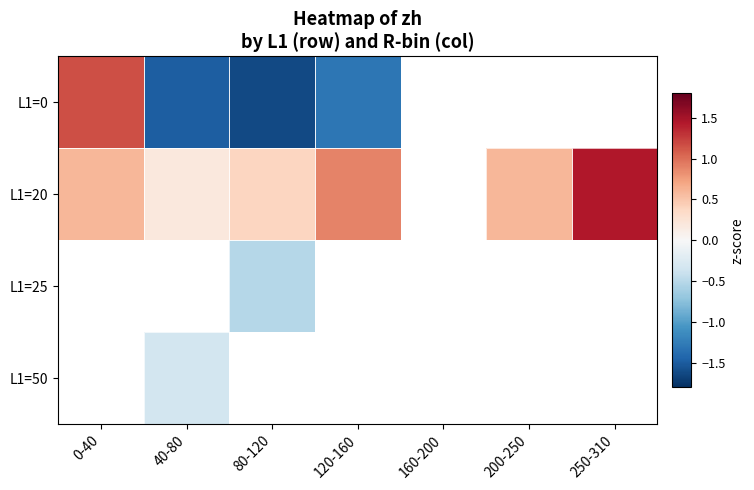

At which label does L1=0 first exceed 1?

0-40